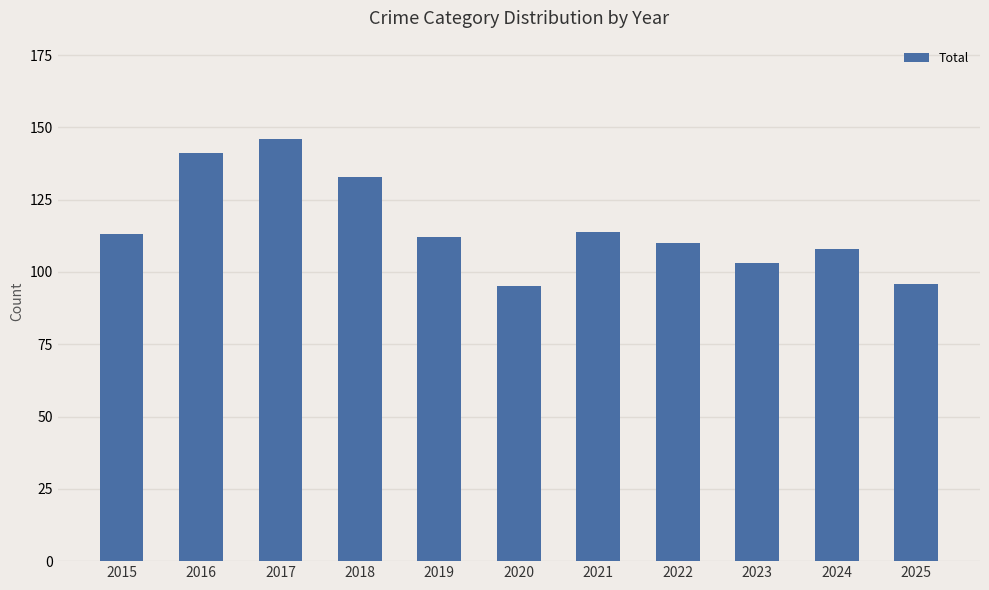

What is the sum of the values at 2021 and 2017?

260